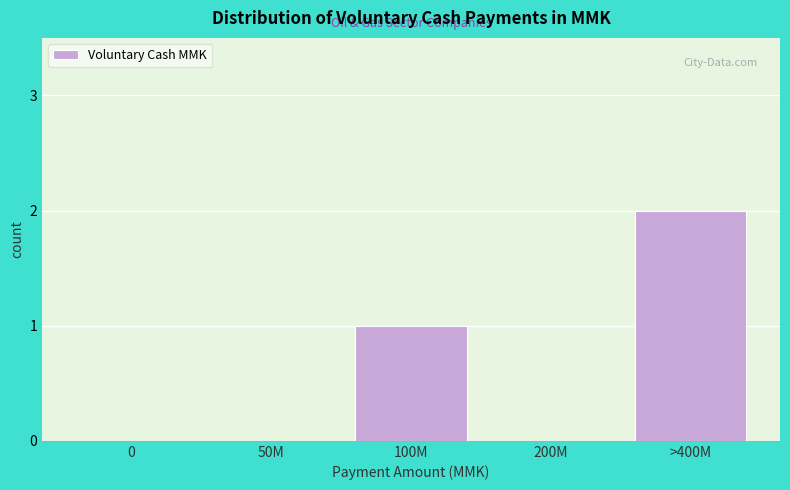

Reading right to left, what are all the values shown in this chart?

>400M=2	200M=0	100M=1	50M=0	0=0